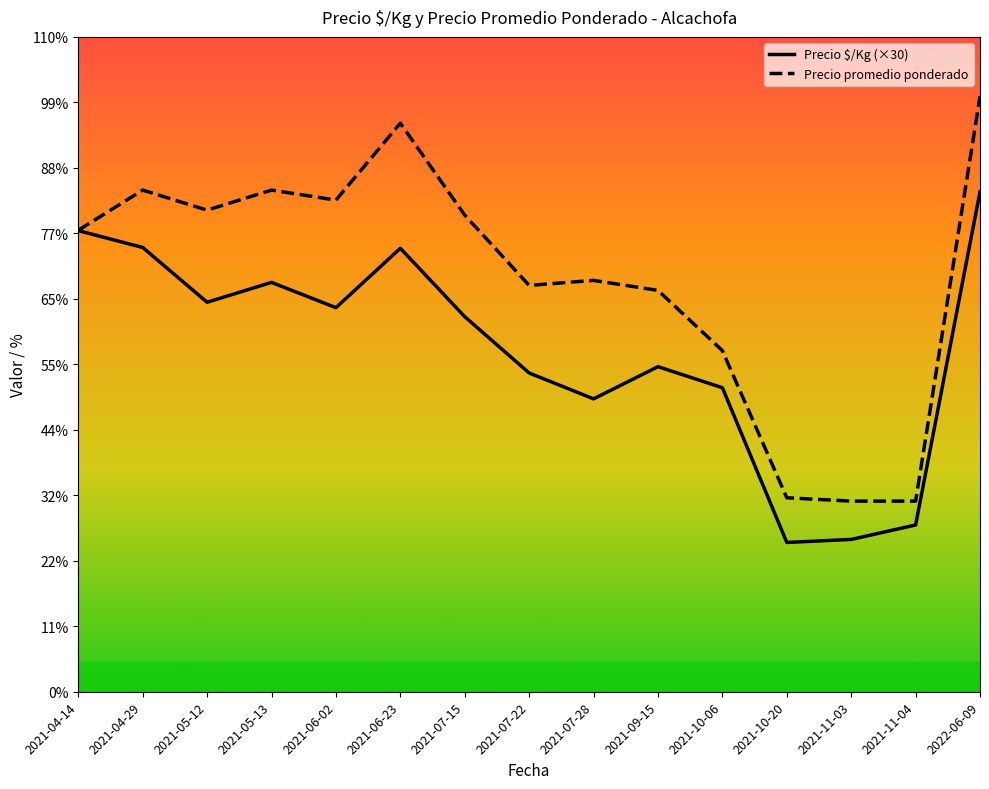

Which category has the lowest value in the Precio $/Kg (×30) series?

2021-10-20